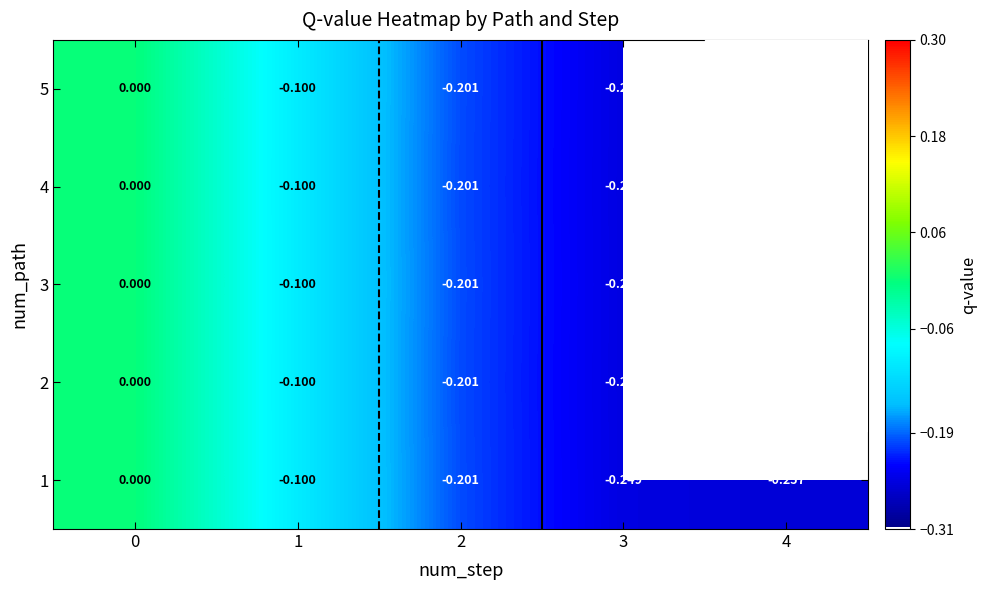

Between 0 and 3, which series saw the biggest shift?

2